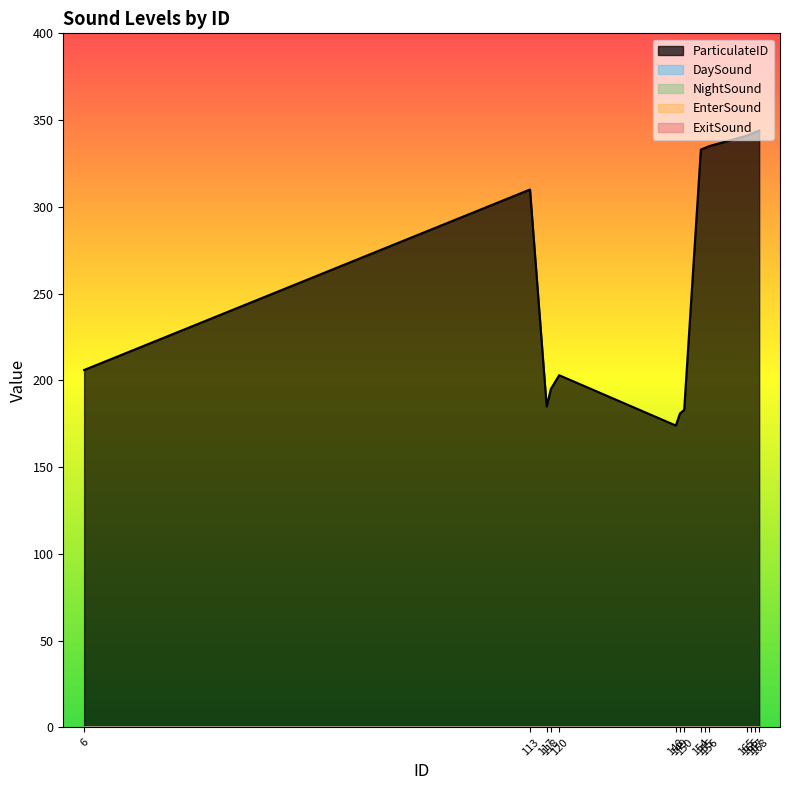

What are all the series names shown in the legend?

ParticulateID, DaySound, NightSound, EnterSound, ExitSound